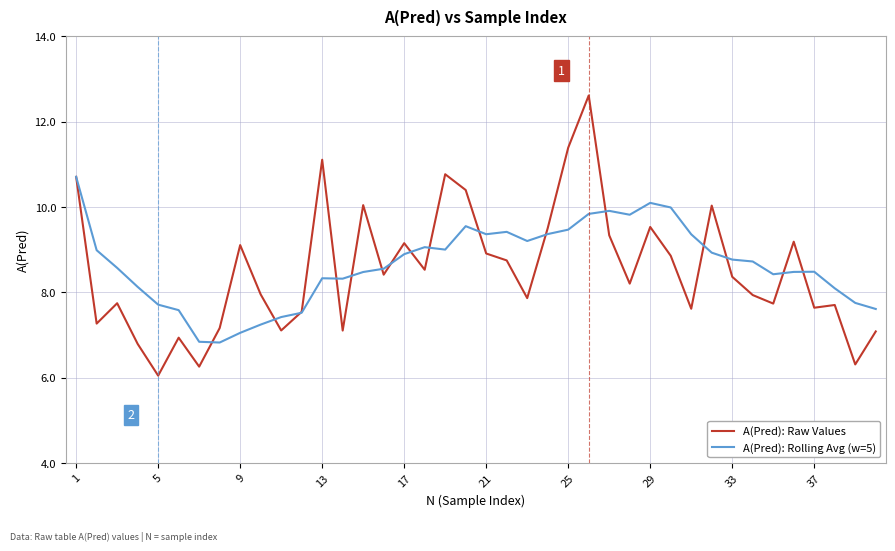

What is the lowest value of the A(Pred): Raw Values series?

6.0